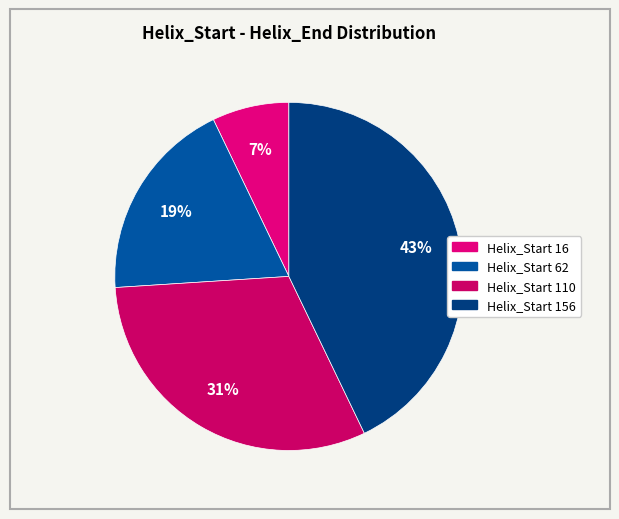

To the nearest percent, what is the difference between the largest and smallest slice percentages?

36%